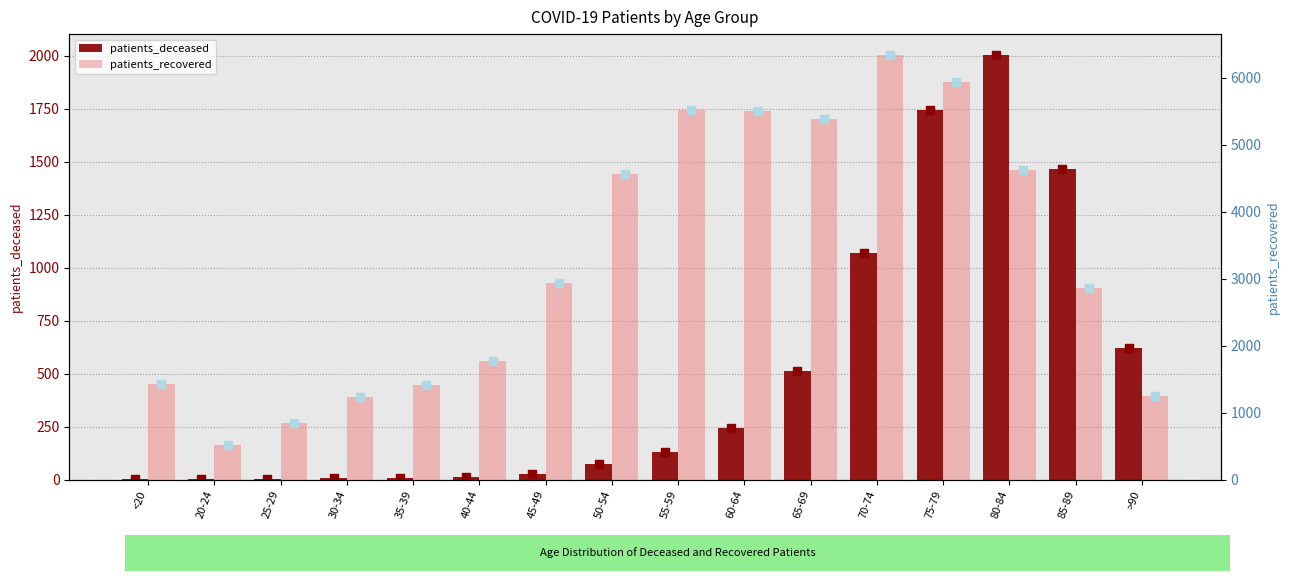

What are all the series names shown in the legend?

patients_deceased, patients_recovered